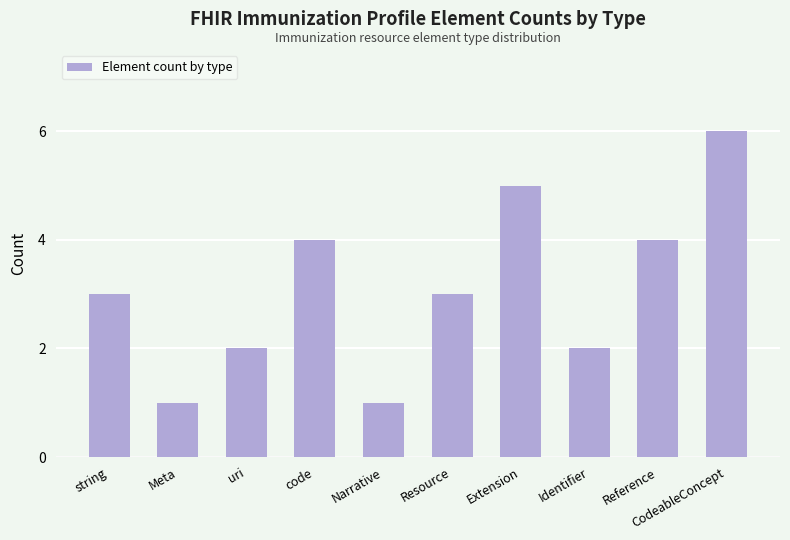

What is the maximum value shown in the chart?

6